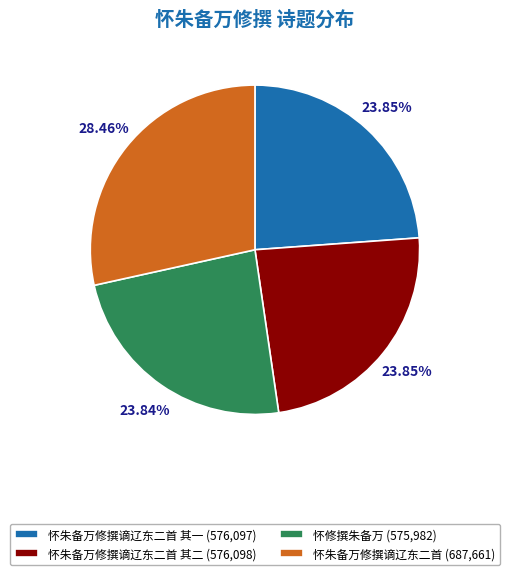

Does any single category account for the majority?

No